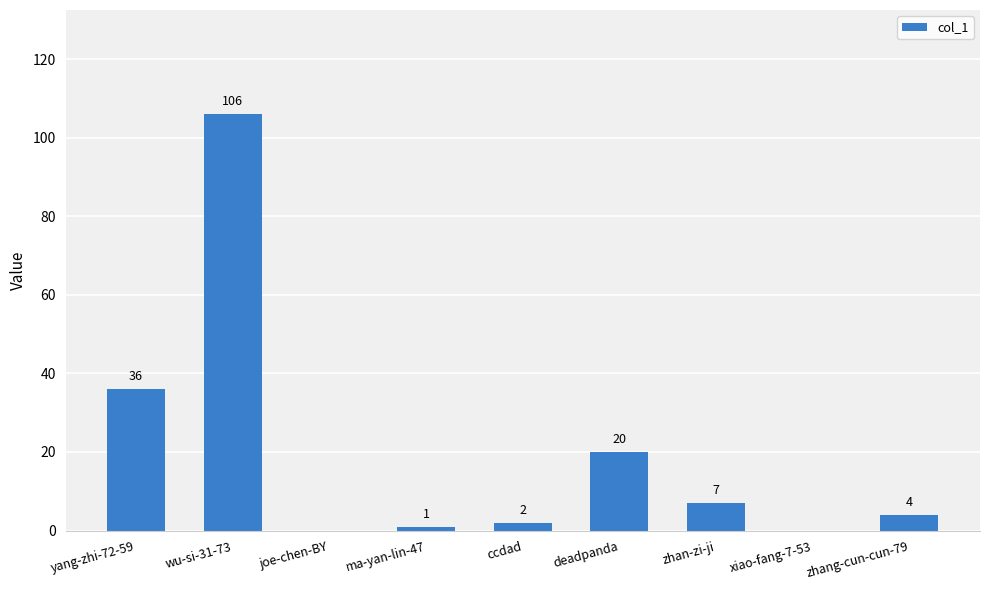

At which label does the data first exceed 4?

yang-zhi-72-59